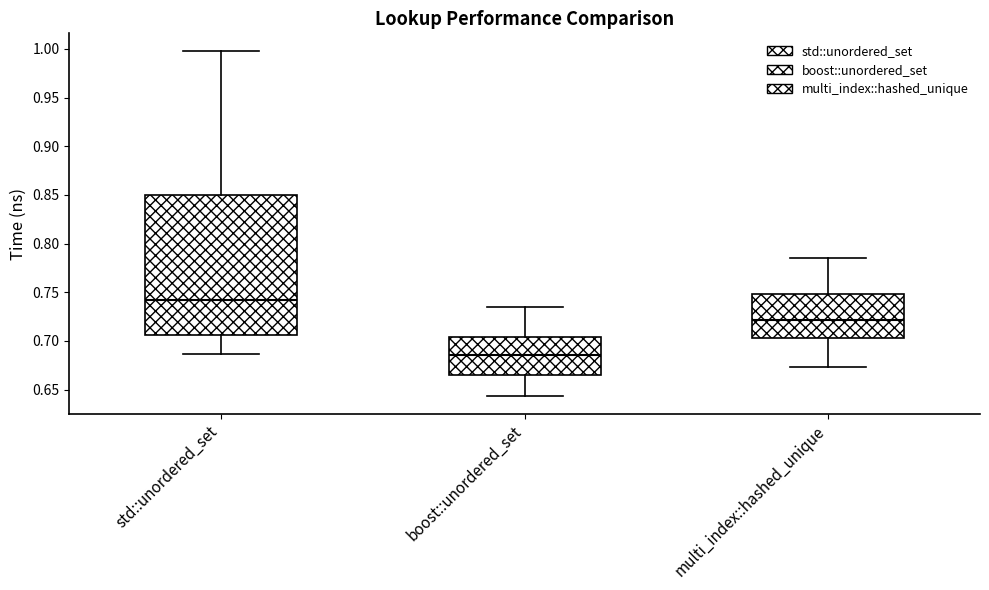

Reading left to right, read every box against the y-axis: the position of its median line, the range the box covers, and the ends of its whiskers. The values are not printed on the chart, so give them approximately, as read against the axis.

std::unordered_set: median 0.740, box 0.705 to 0.850, whiskers 0.685 to 1.000
boost::unordered_set: median 0.685, box 0.665 to 0.705, whiskers 0.645 to 0.735
multi_index::hashed_unique: median 0.720, box 0.705 to 0.750, whiskers 0.675 to 0.785